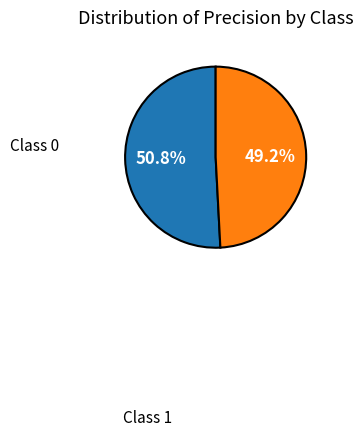

Is there any slice that represents more than half of the pie?

Yes